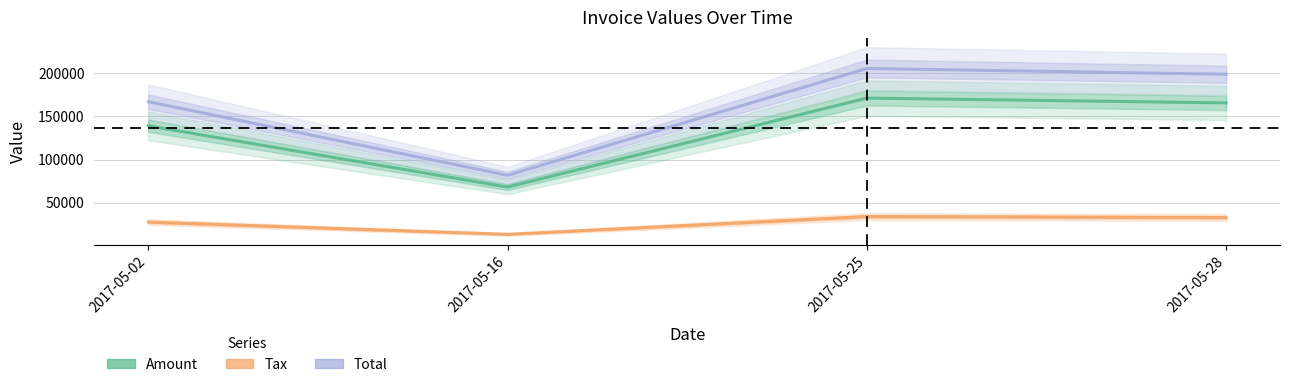

True or false: Tax and Total intersect in this chart.

False